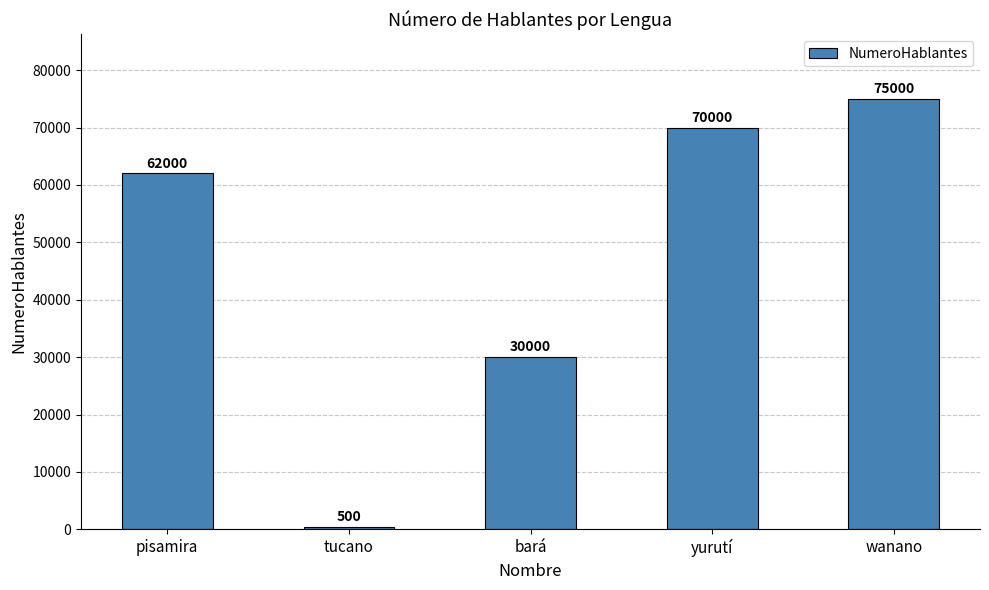

Are the bars horizontal?

No